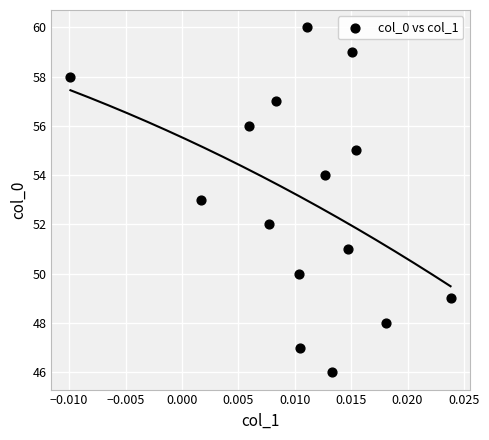

What is the range of Y values (max minus min)?

14